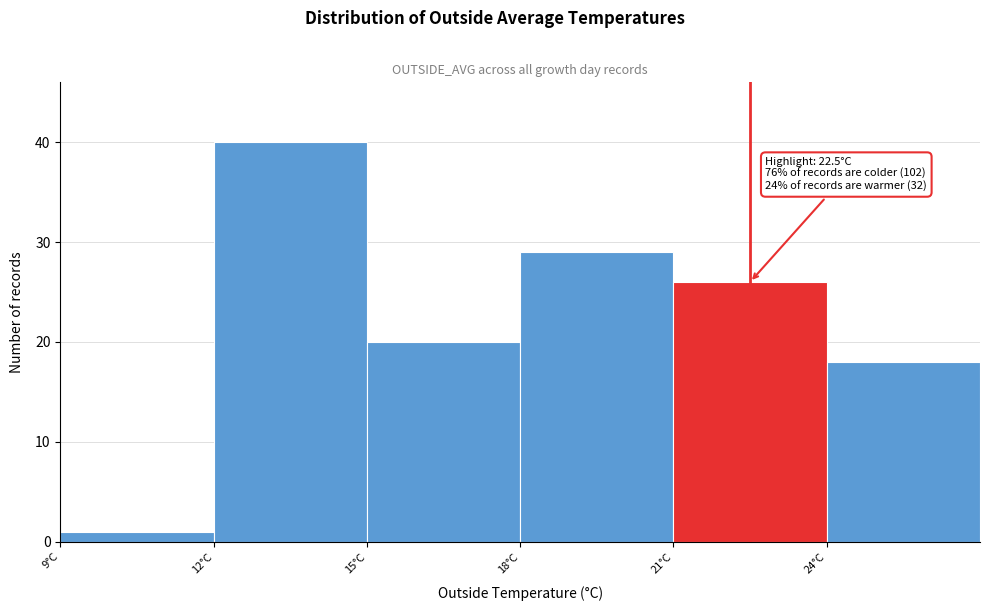

Over which range of the x-axis is the bar tallest?

12 to 15